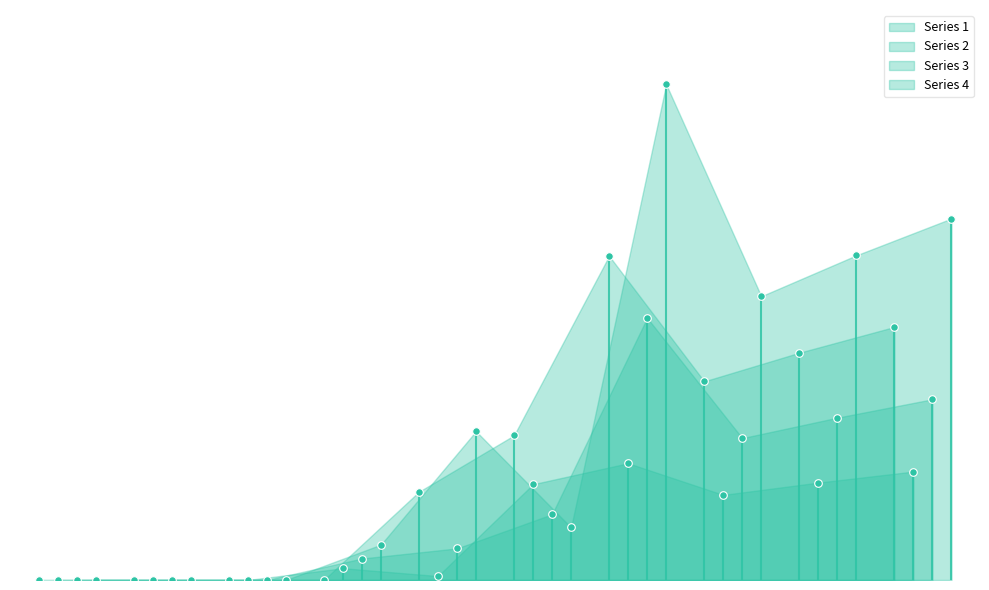

Is the value of 1 at 4 greater than the value of 4 at 2?

Yes